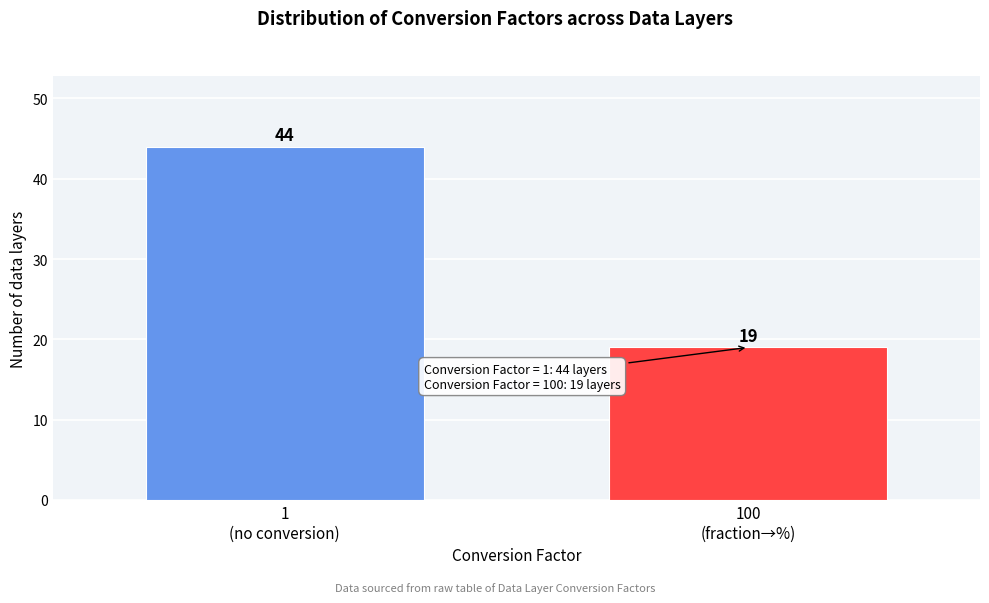

Reading left to right, list all the values displayed in this chart.

44	19